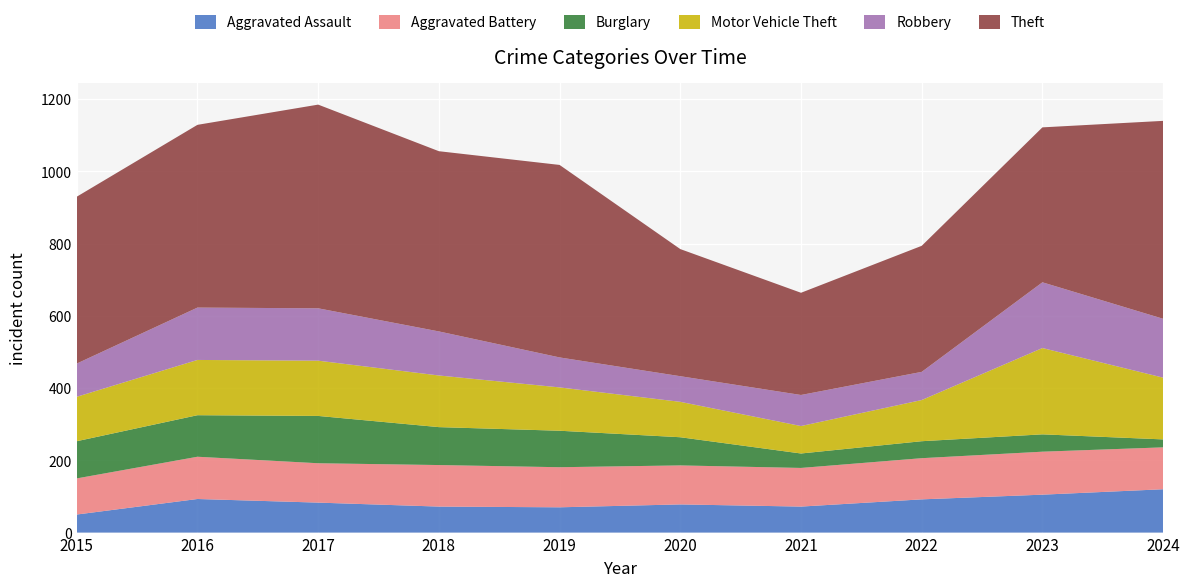

Reading left to right, list all the values displayed in this chart.

Aggravated Assault: 50	93	83	72	70	78	72	92	105	120
Aggravated Battery: 100	117	109	115	111	108	107	114	119	116
Burglary: 103	115	131	105	101	78	40	47	48	22
Motor Vehicle Theft: 123	153	153	143	120	98	76	114	239	171
Robbery: 92	145	145	122	83	71	86	78	182	163
Theft: 462	506	564	499	533	352	283	349	429	548